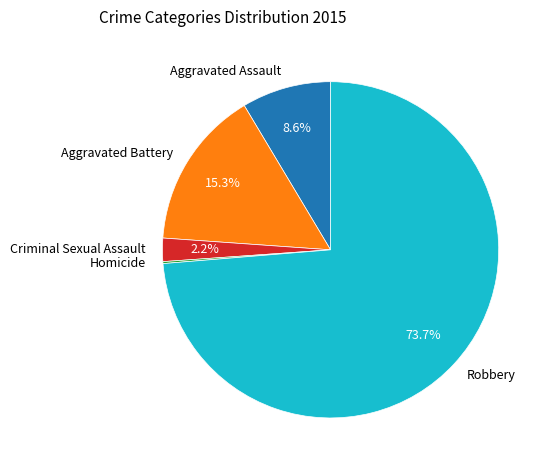

What is the majority slice?

Robbery